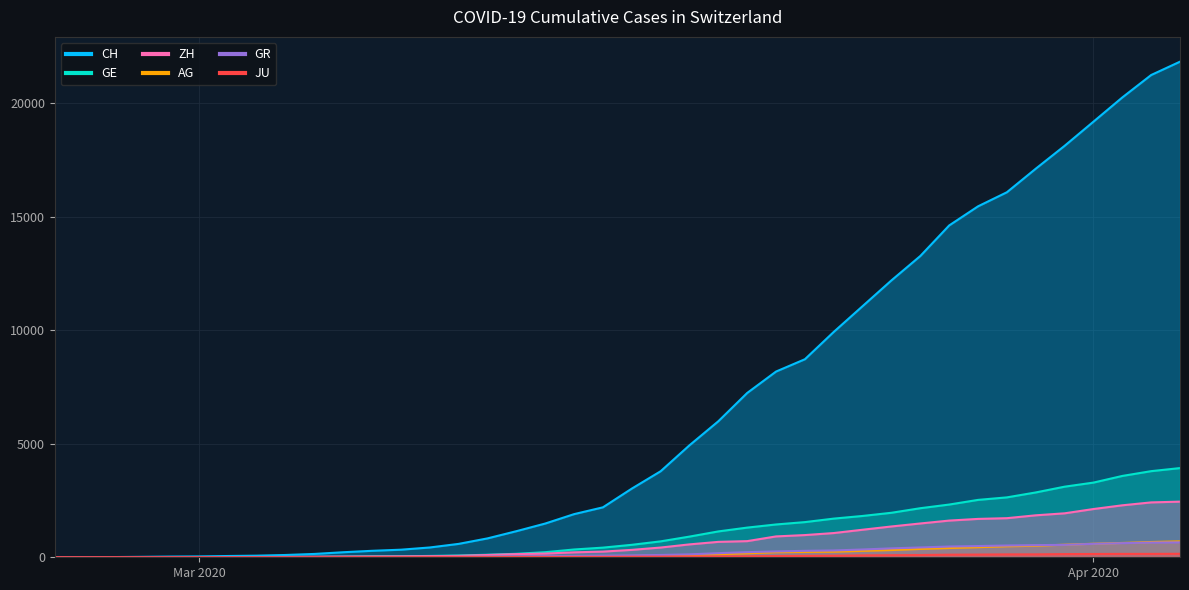

What is the total value across all series at 2020-03-03?

115